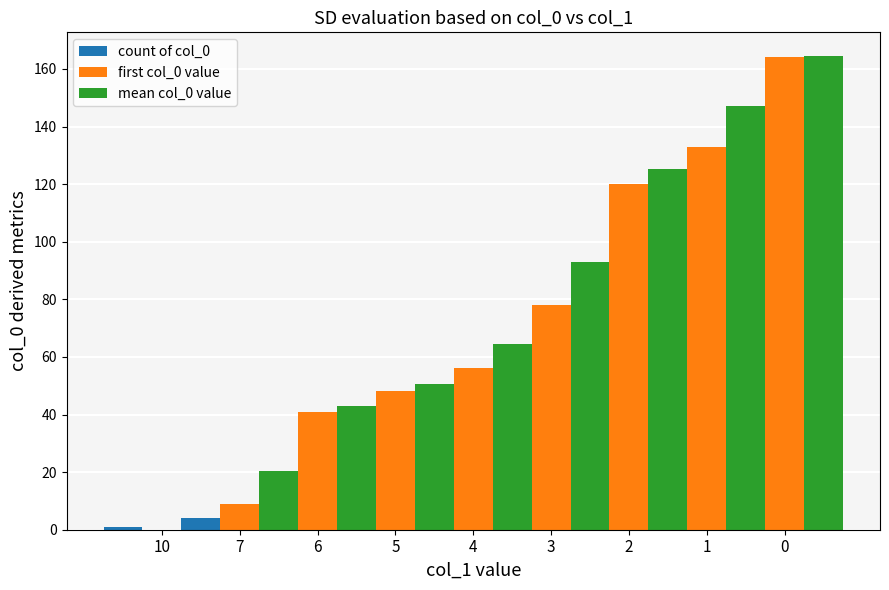

What is the value of the first col_0 value bar at the 3rd from the left?

41.0